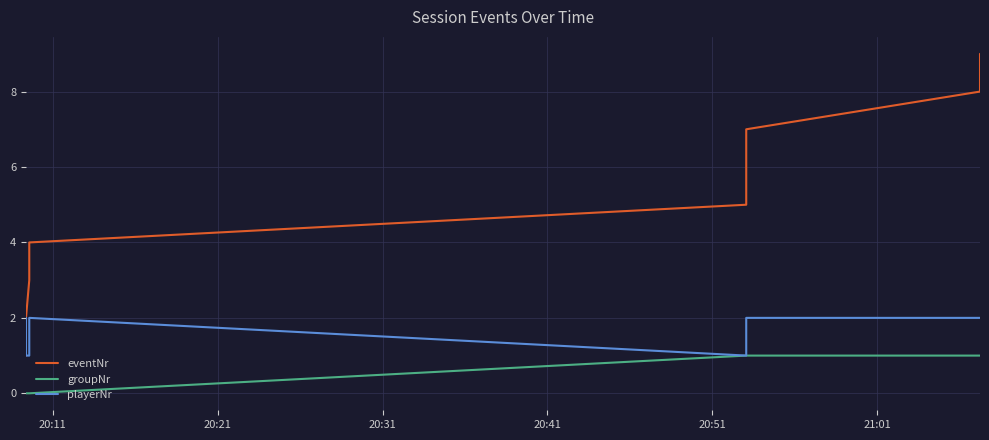

True or false: groupNr and eventNr intersect in this chart.

False